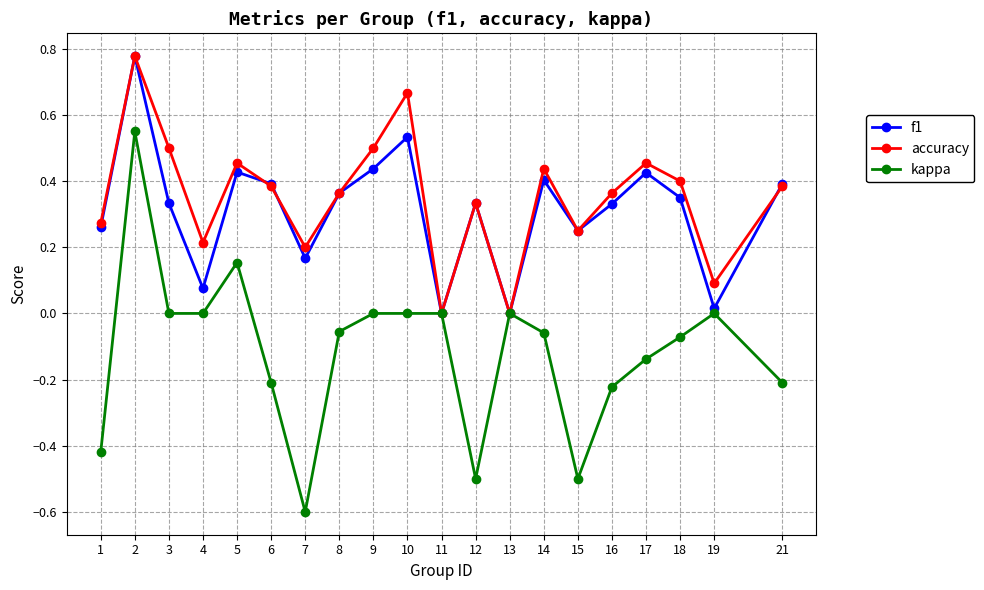

Which series has the widest spread of values?

kappa